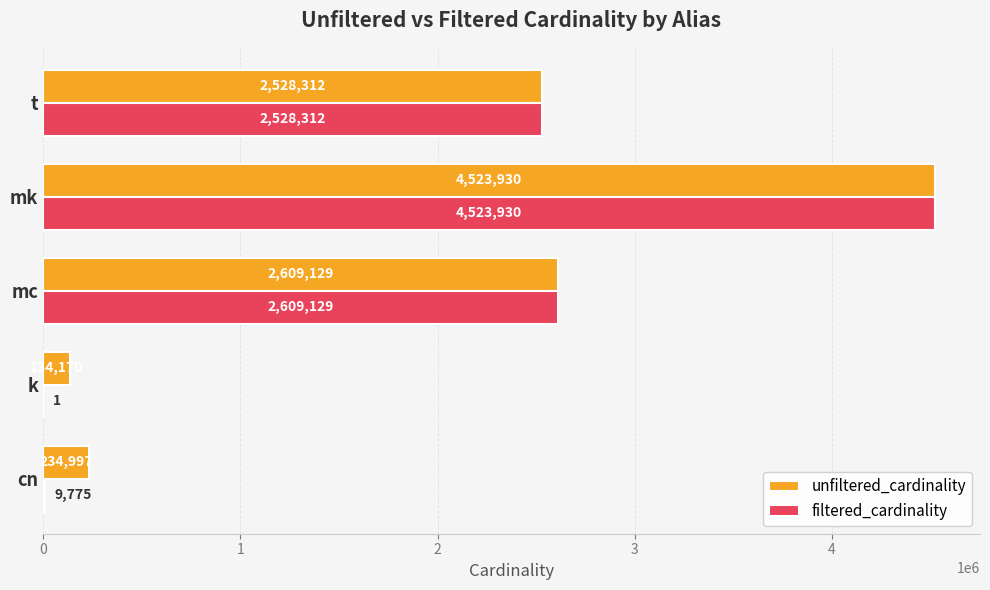

Which series has the largest total across all categories?

unfiltered_cardinality